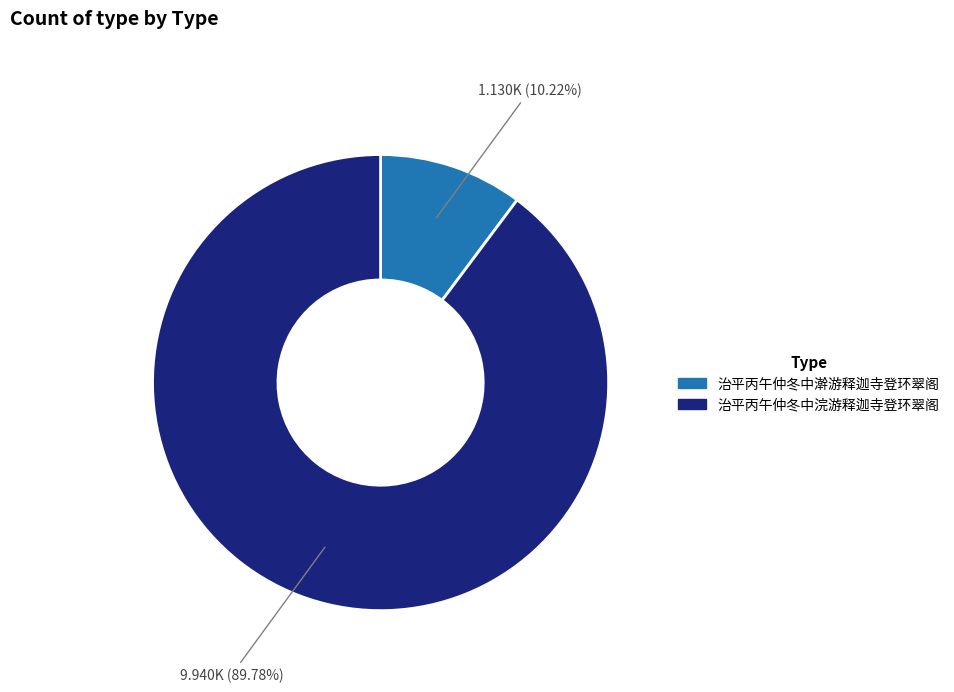

Is it true that 治平丙午仲冬中澣游释迦寺登环翠阁 is 22% of the pie?

False